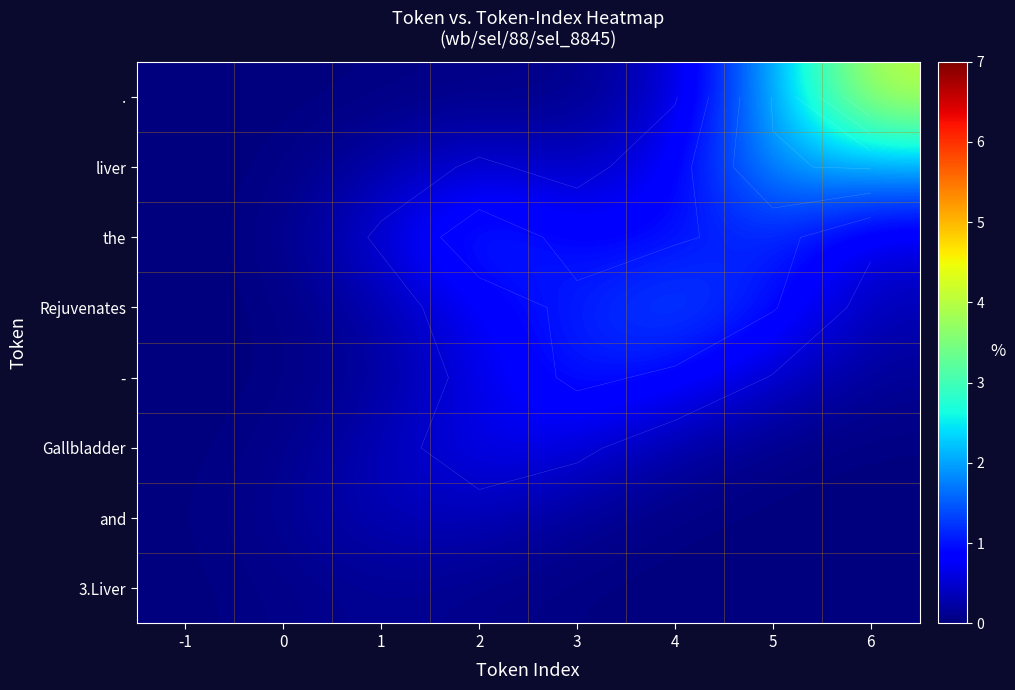

How many data points does each series have?

8